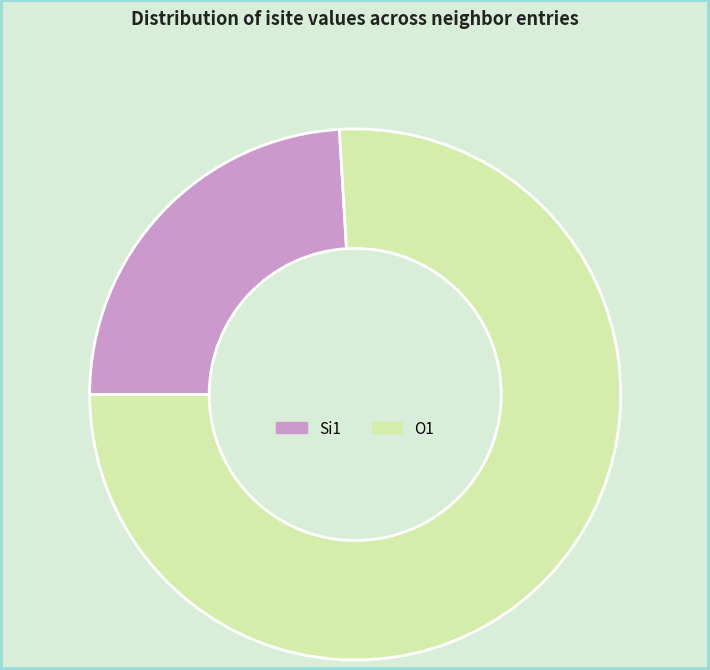

Rank the categories by value from lowest to highest.

Si1, O1